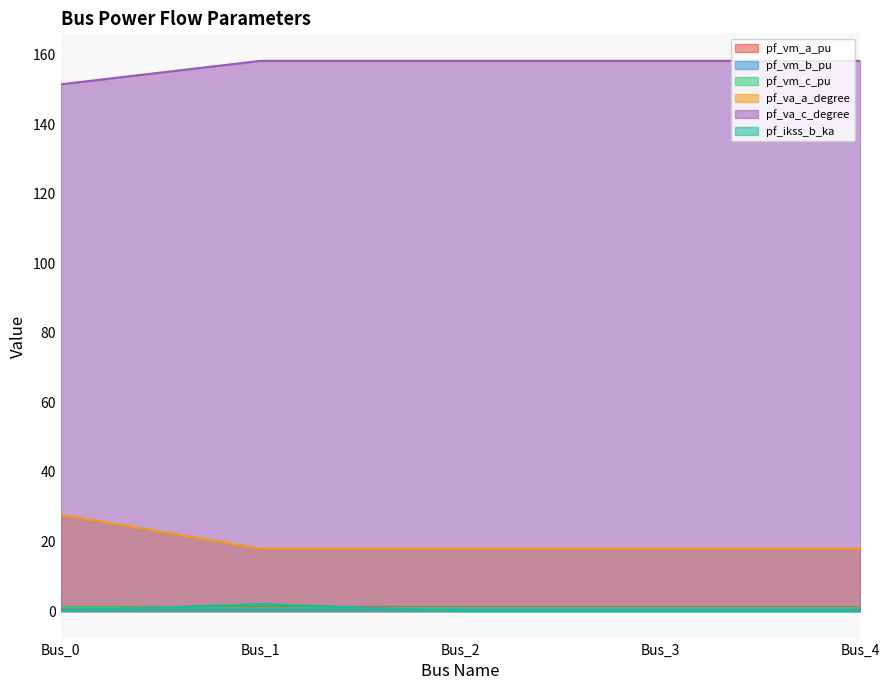

The value of pf_vm_a_pu at Bus_0 is 0.5. True or false?

False